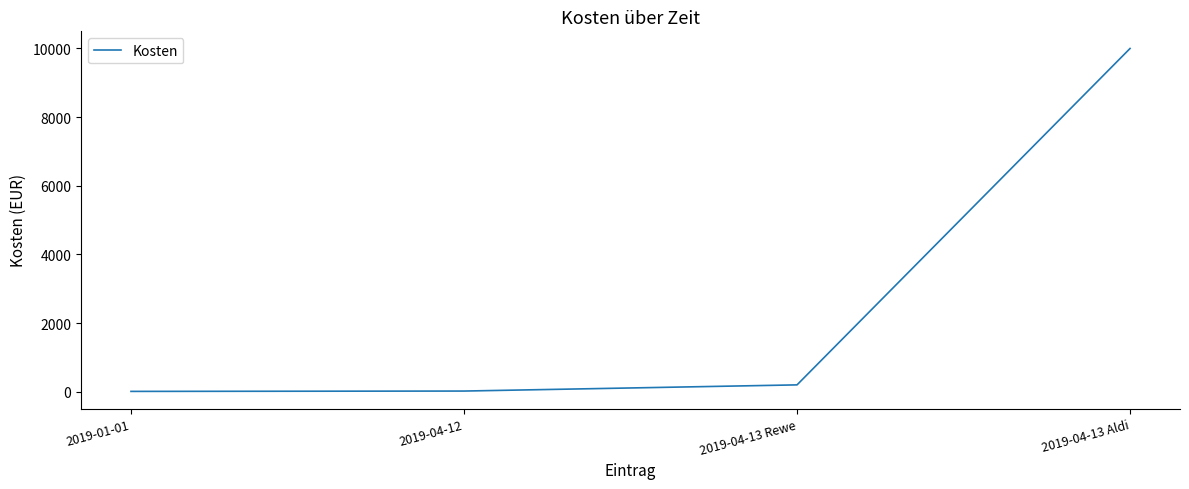

What is the difference between the maximum and minimum values?

9989.0